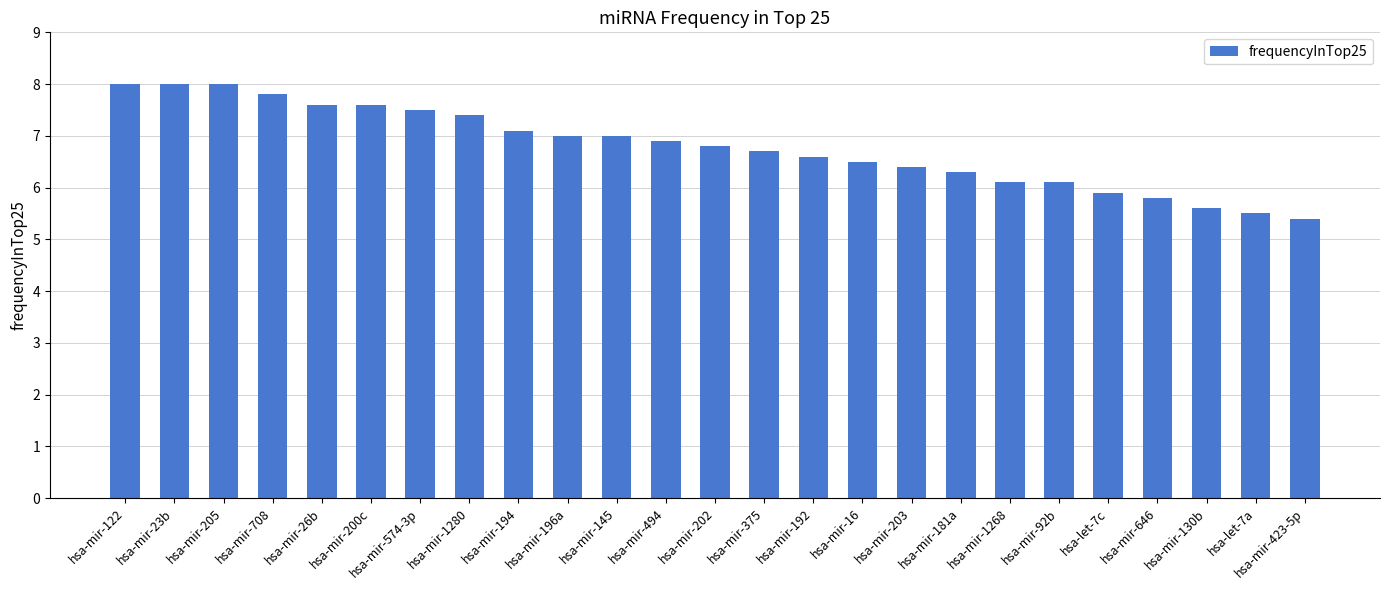

What is the difference between the values at hsa-mir-375 and hsa-mir-1280?

0.7